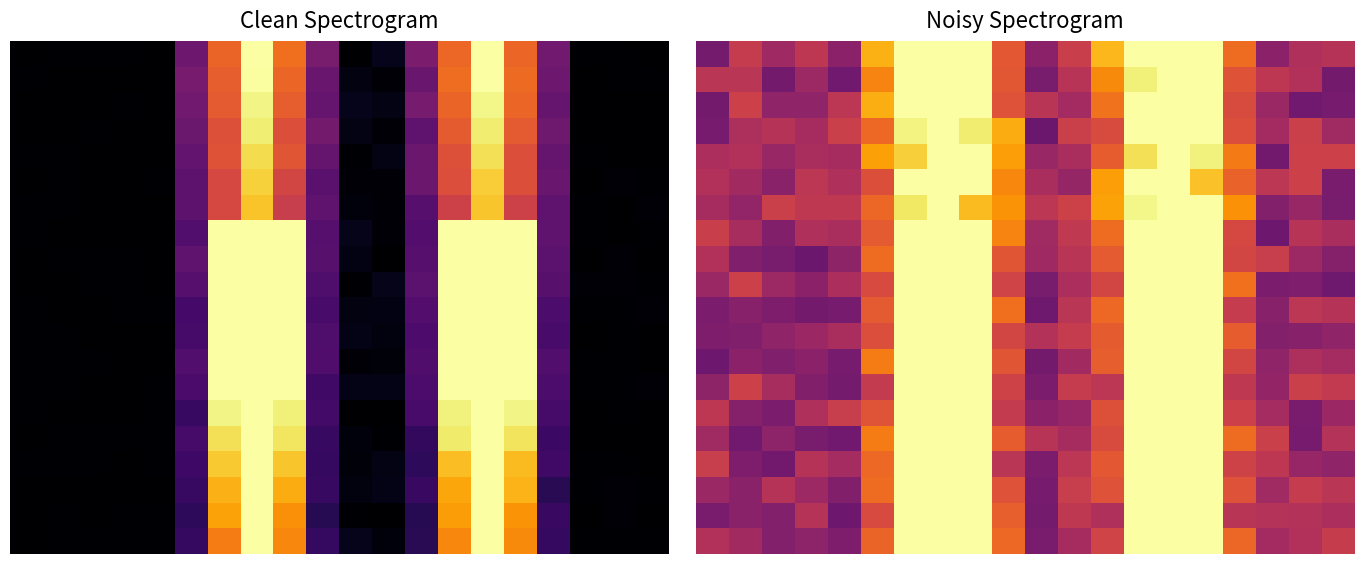

What is the smallest value displayed?

0.3